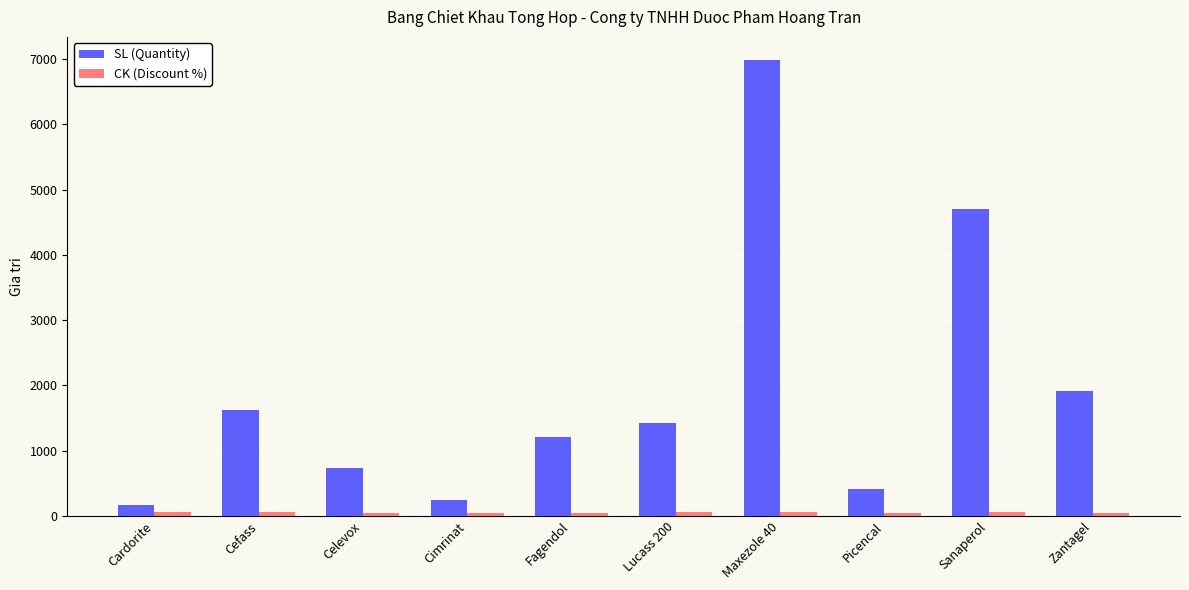

What is the difference between the highest and lowest values at Sanaperol?

4659